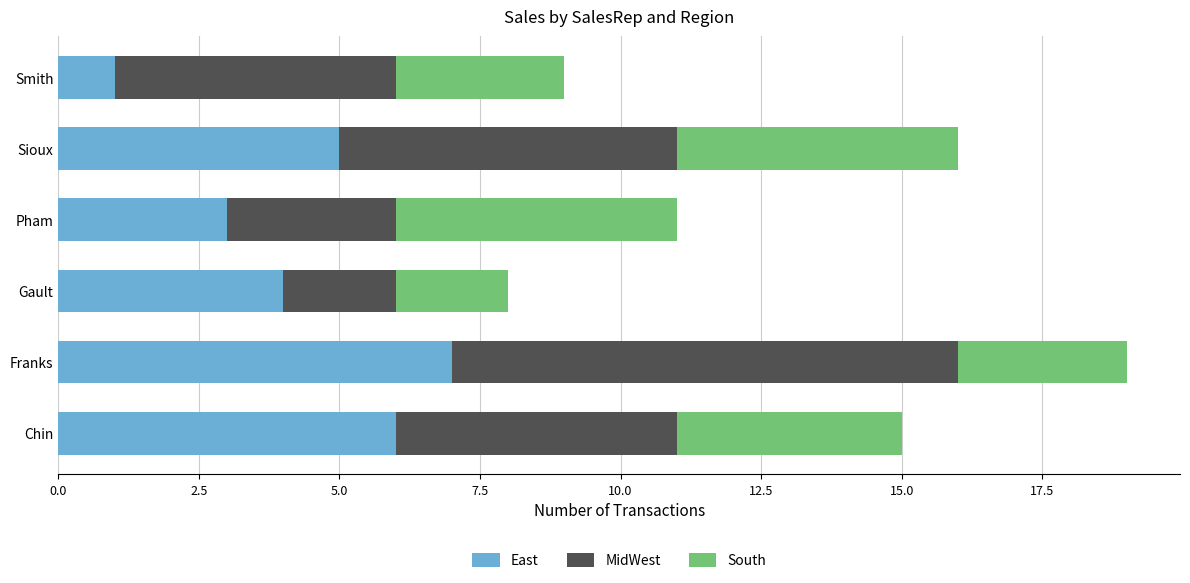

True or false: East has a value of 4 at Gault.

True